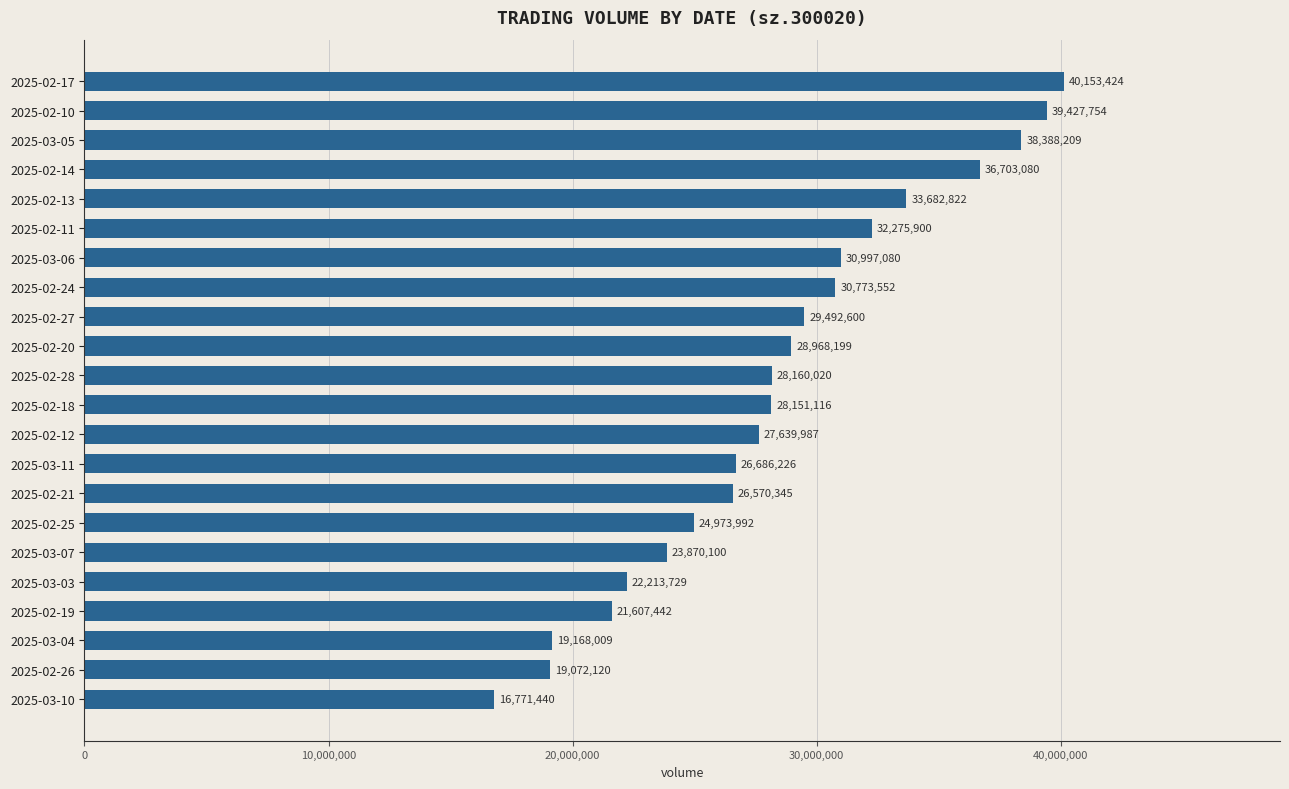

Reading top to bottom, extract all data points from this chart.

2025-02-17=40153424	2025-02-10=39427754	2025-03-05=38388209	2025-02-14=36703080	2025-02-13=33682822	2025-02-11=32275900	2025-03-06=30997080	2025-02-24=30773552	2025-02-27=29492600	2025-02-20=28968199	2025-02-28=28160020	2025-02-18=28151116	2025-02-12=27639987	2025-03-11=26686226	2025-02-21=26570345	2025-02-25=24973992	2025-03-07=23870100	2025-03-03=22213729	2025-02-19=21607442	2025-03-04=19168009	2025-02-26=19072120	2025-03-10=16771440